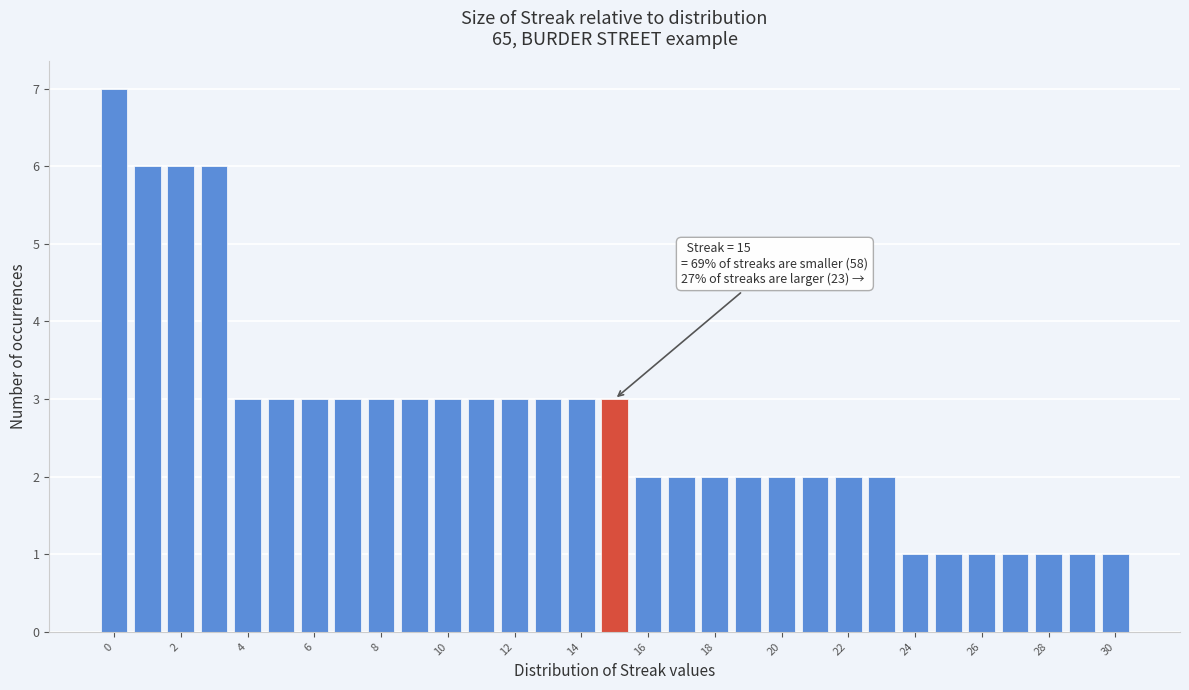

Over which range of the x-axis is the bar tallest?

-0.5 to 0.5